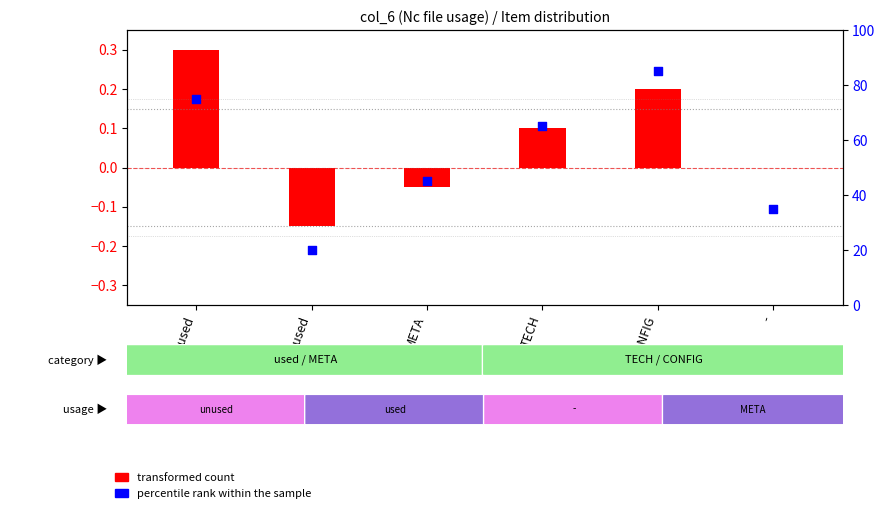

At which category is the sum across all series the highest?

CONFIG